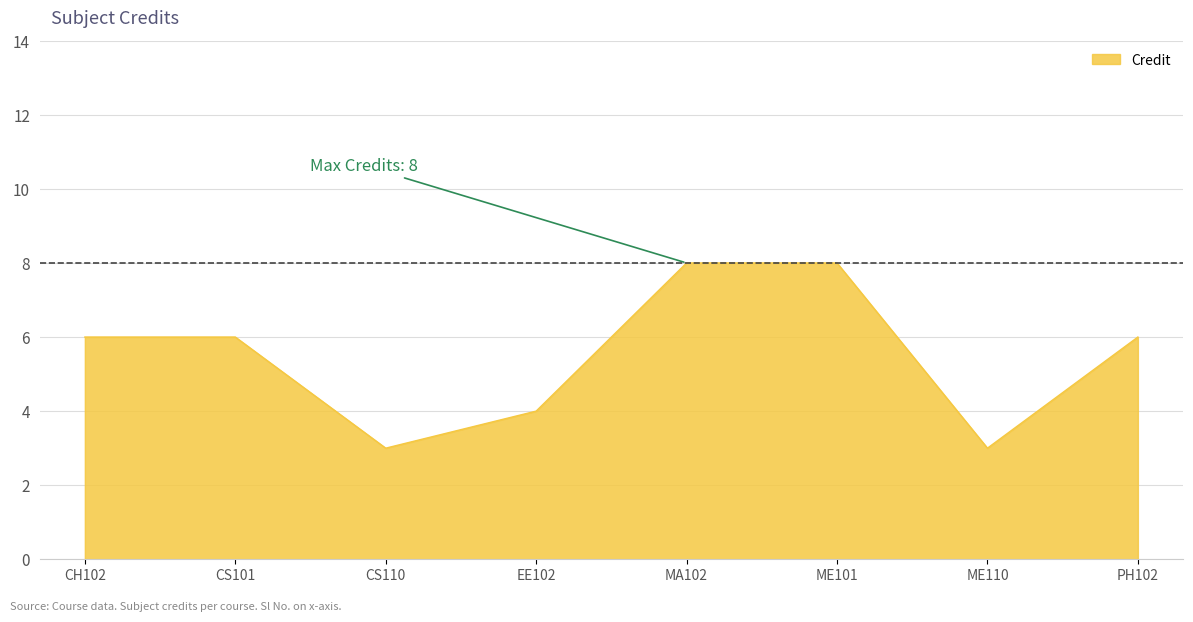

What is the difference between the maximum and minimum values?

5